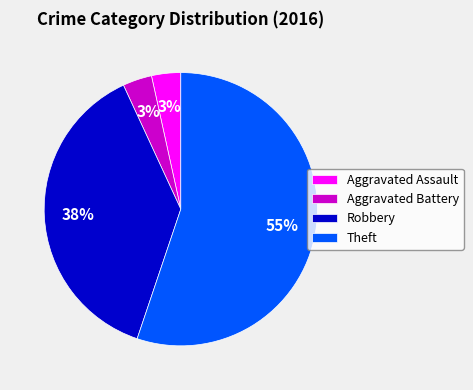

Combined, do Robbery and Aggravated Battery account for over 50%?

No